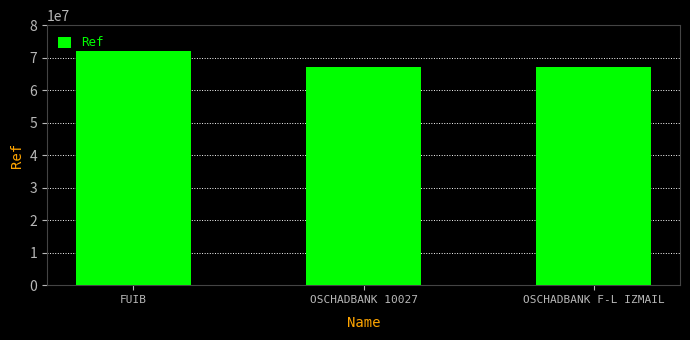

The value at FUIB is 27566888. True or false?

False